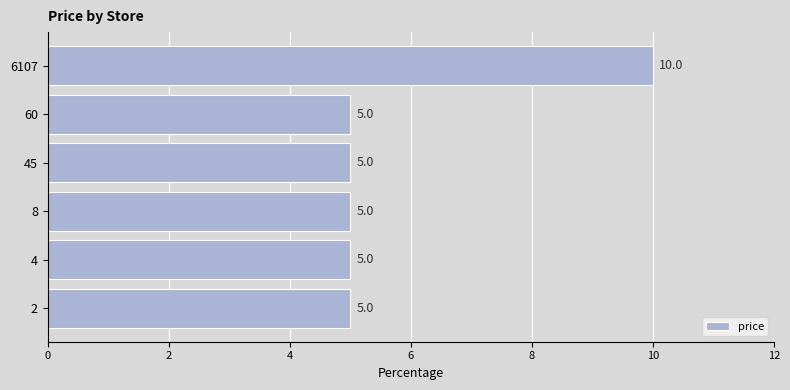

Count the number of values greater than 5.

1